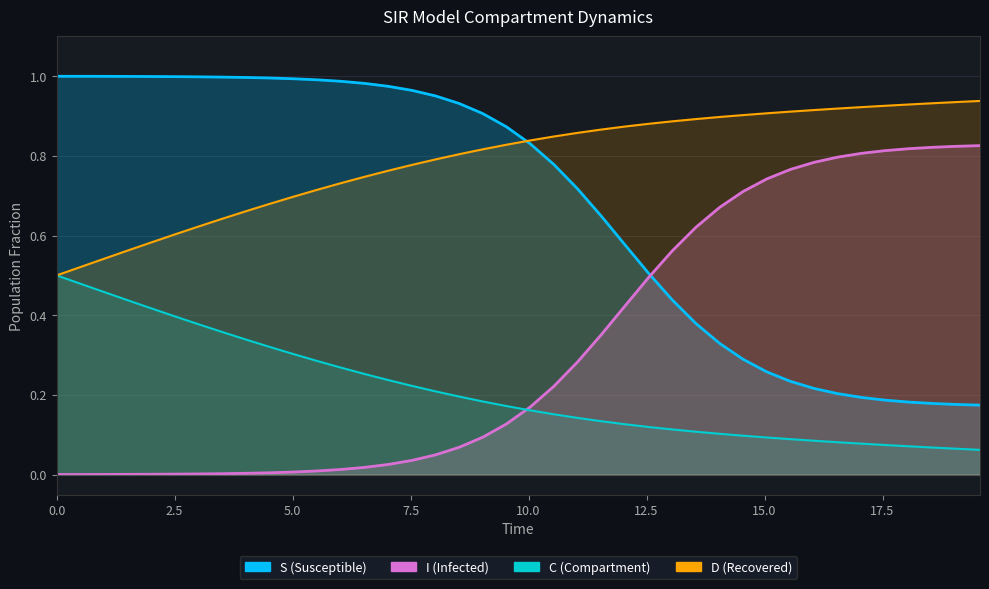

True or false: I has more than 2 points higher than both neighbors.

False